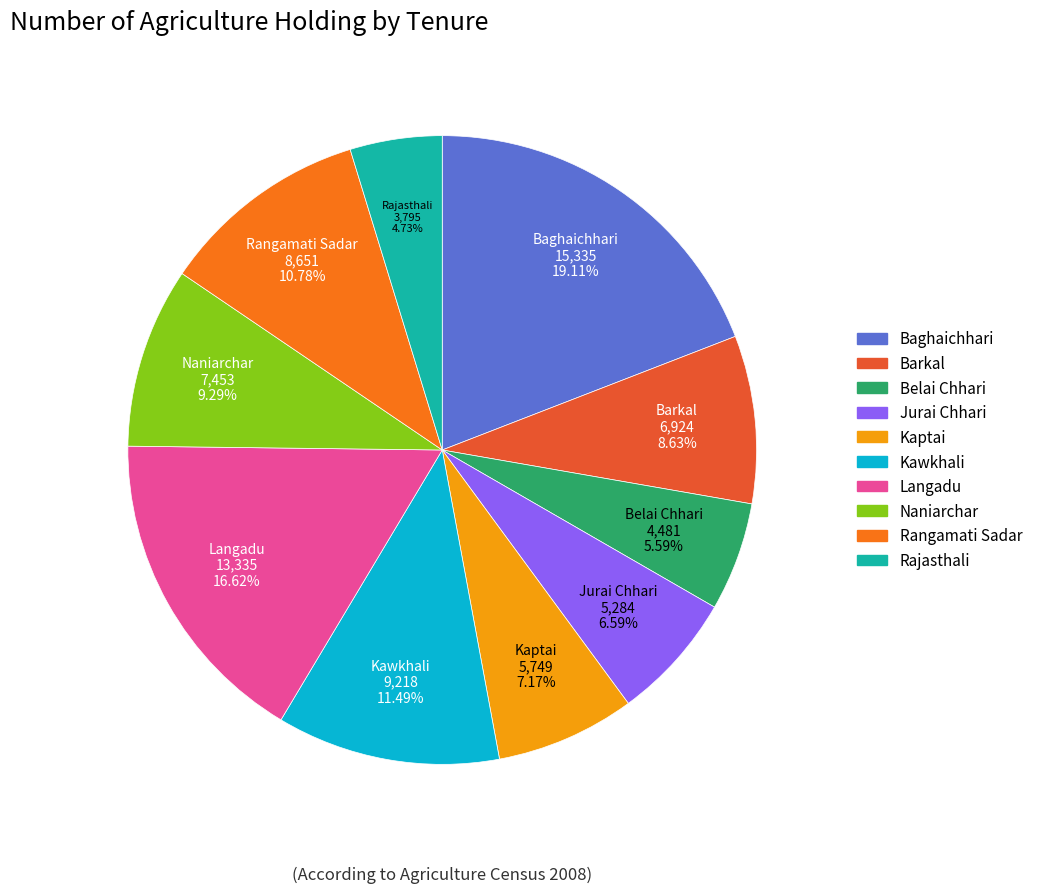

Combined, do Langadu and Rangamati Sadar account for over 50%?

No